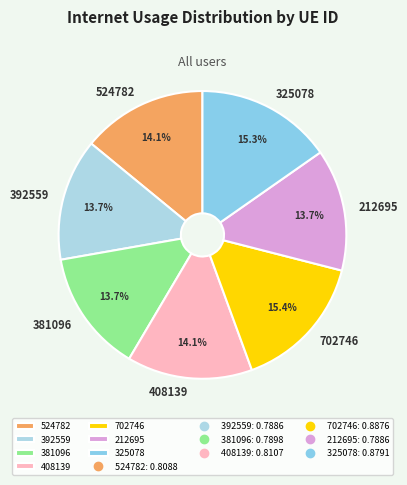

To the nearest percent, what is the average slice percentage?

14%